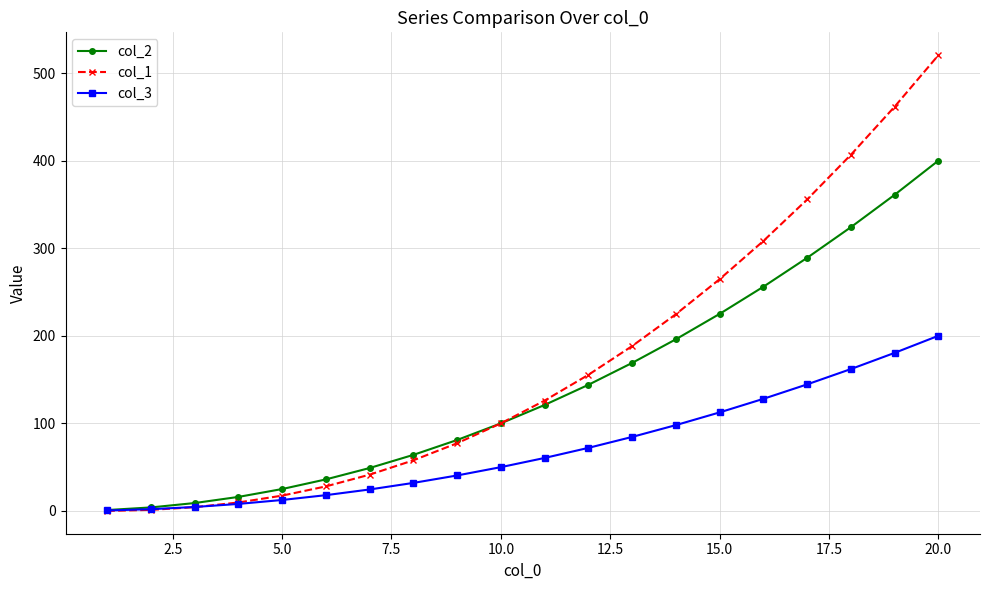

List the series in order of their peak value, highest first.

col_1, col_2, col_3